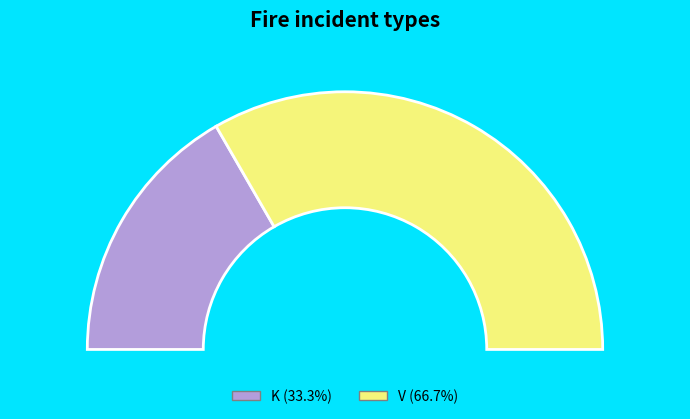

What percentage do K and V together represent?

100.0%